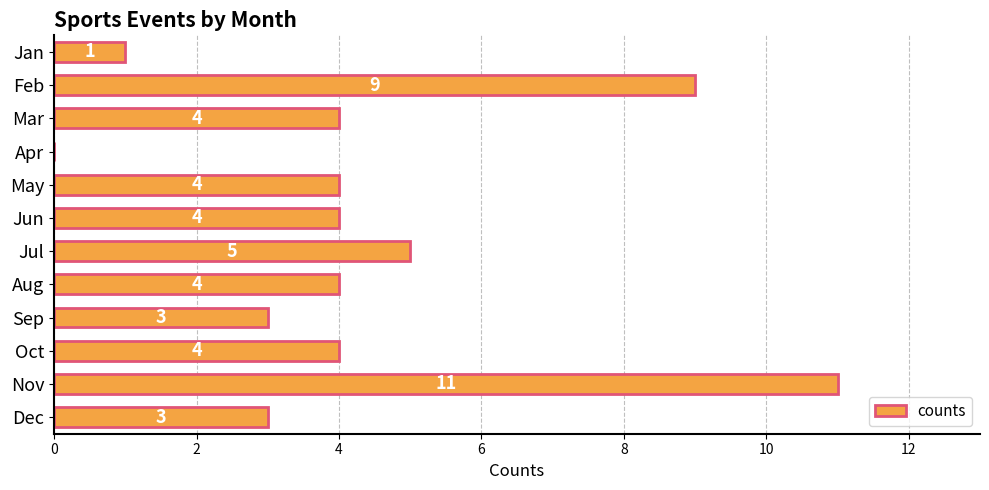

True or false: the data shows 2 at Oct.

False